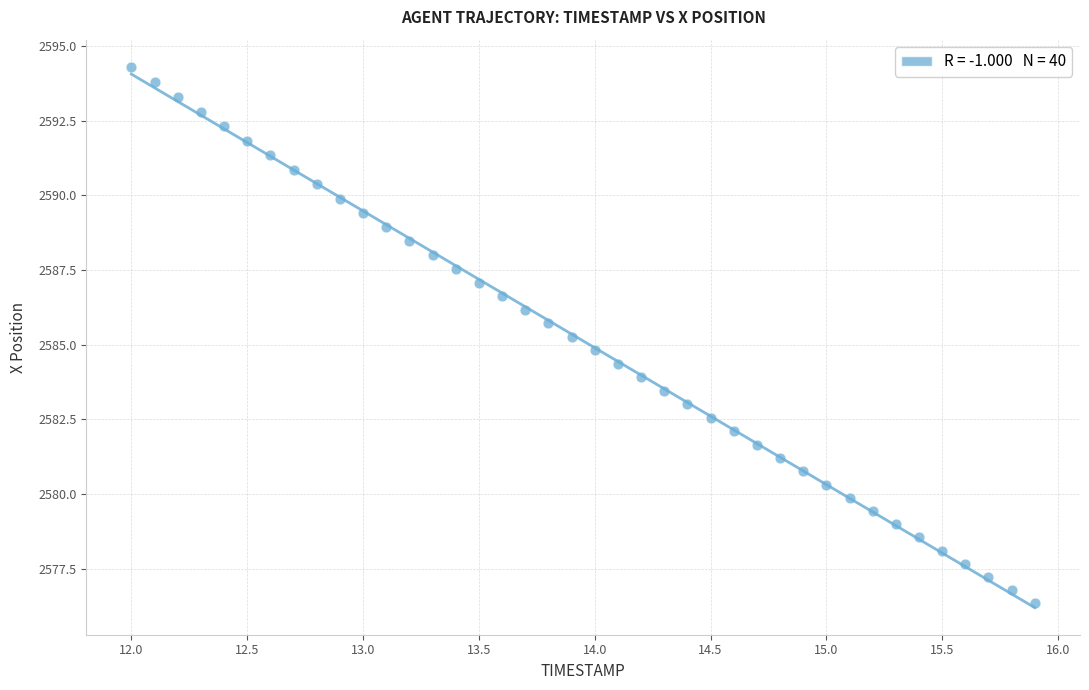

What is the range of X values (max minus min)?

3.9